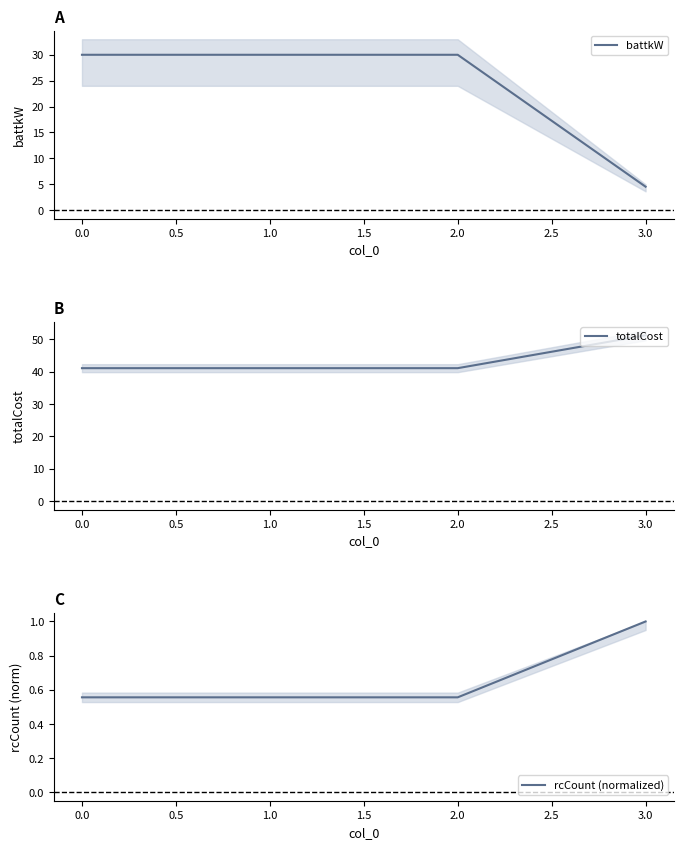

True or false: battkW has a value of 7.5 at 1.0.

False